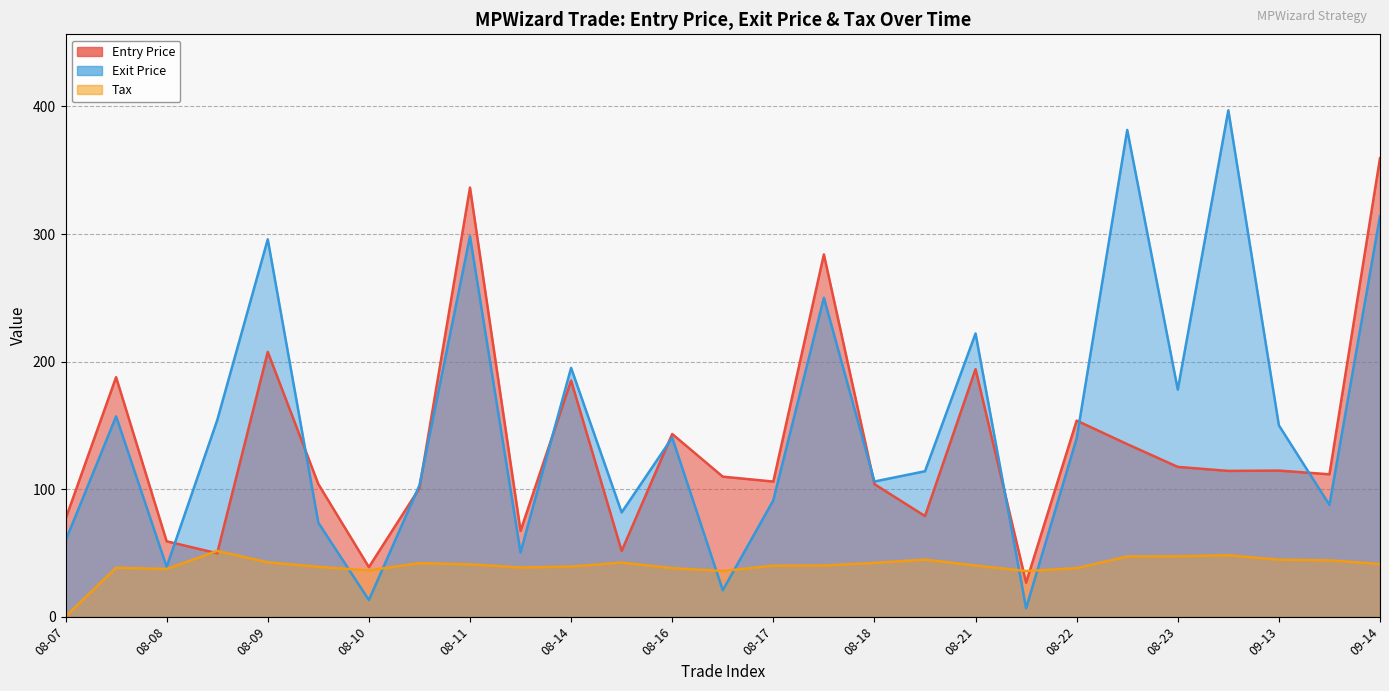

What is the sum of the Tax values at 2023-08-22 and 2023-08-09?

87.2